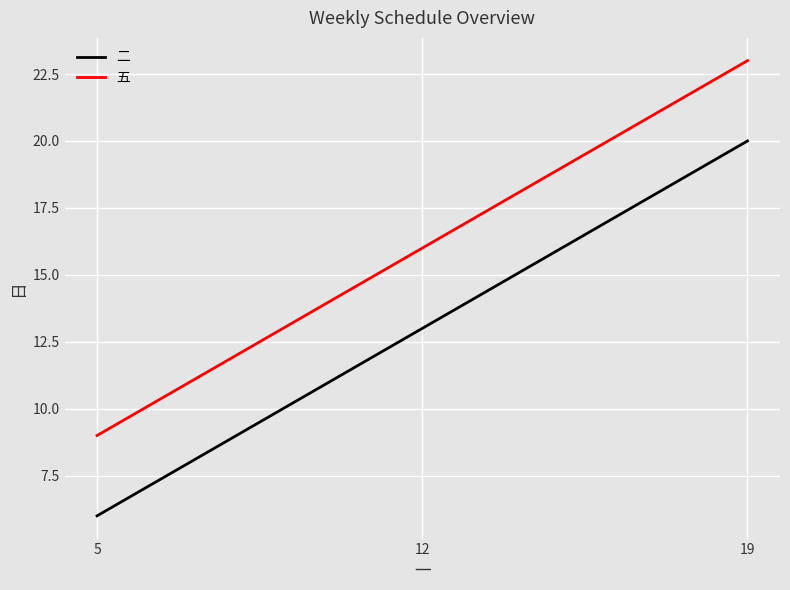

Count the number of data series in this chart.

2